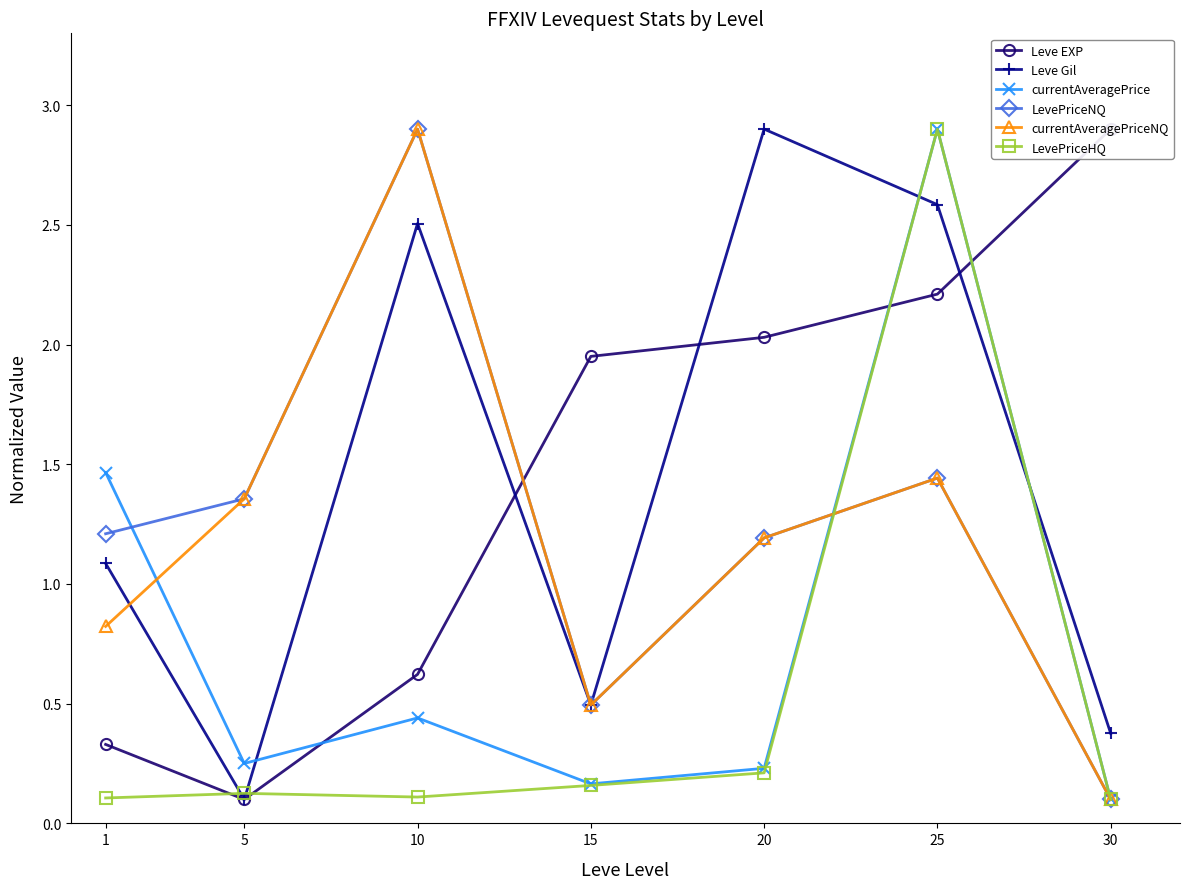

List the series in order of their peak value, lowest first.

Leve EXP, Leve Gil, currentAveragePrice, LevePriceNQ, currentAveragePriceNQ, LevePriceHQ